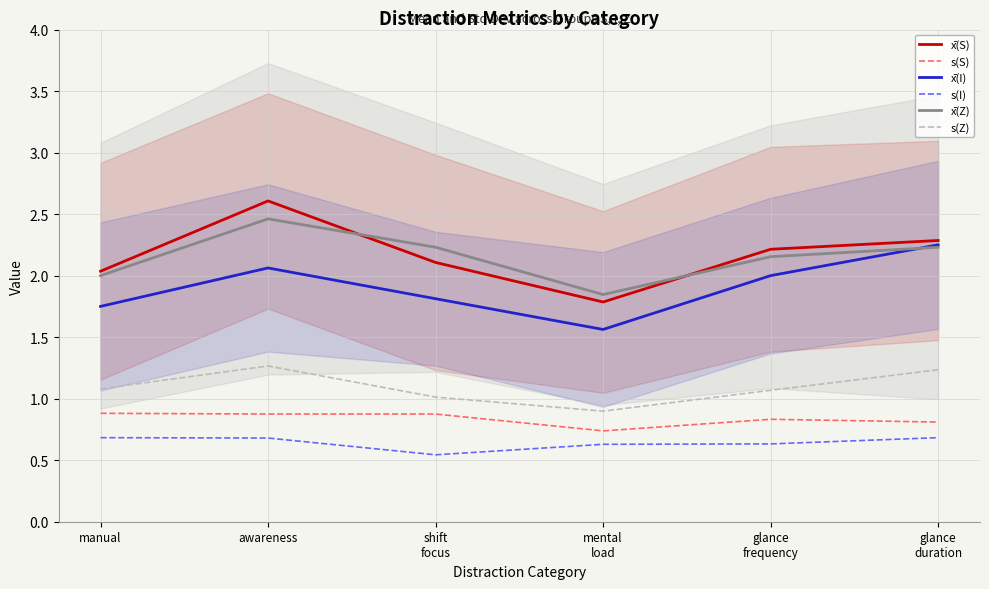

Does the chart have visible grid lines?

Yes